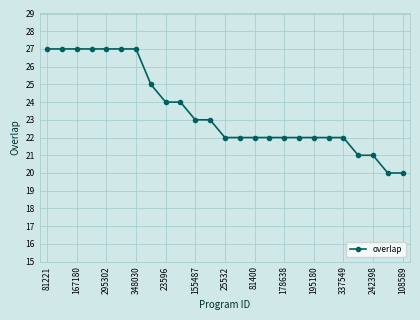

What is the difference between the maximum and second lowest values?

7